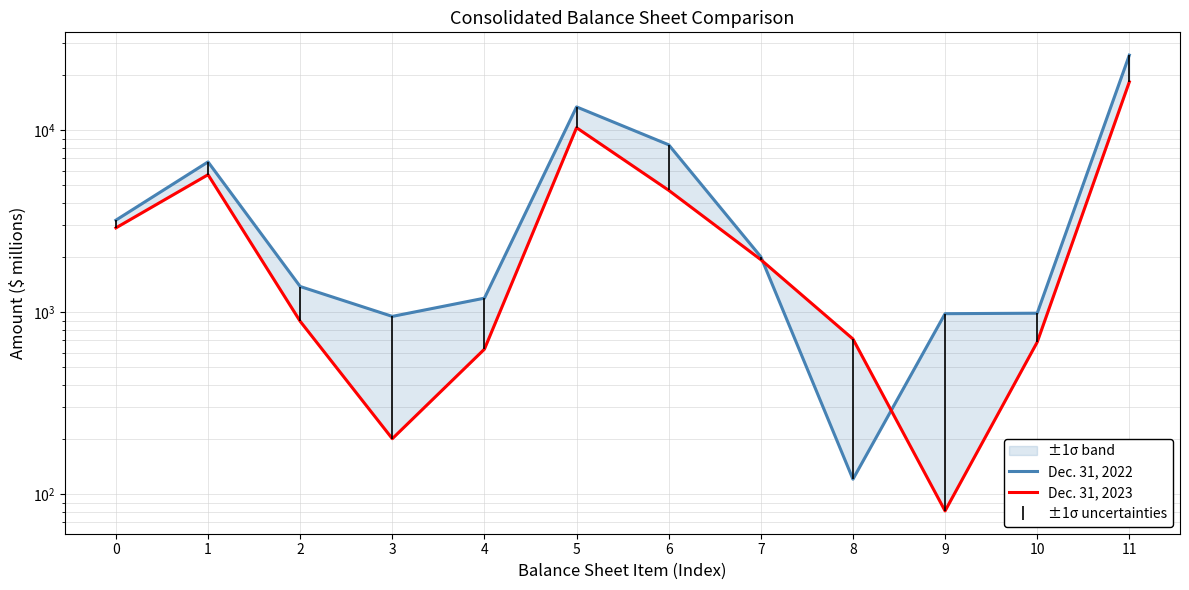

True or false: Dec. 31, 2023 and Dec. 31, 2022 cross at least once.

True